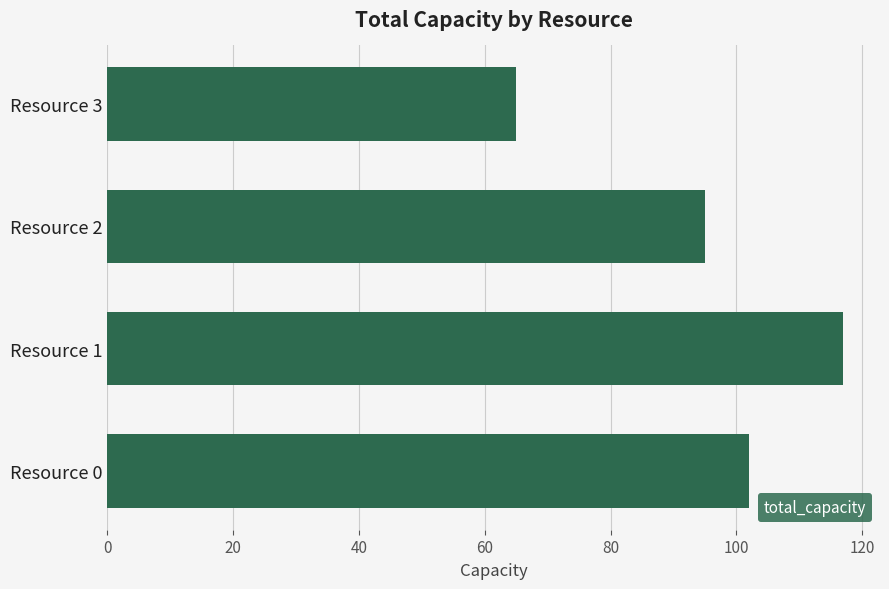

What is the change in value from Resource 1 to Resource 3?

-52